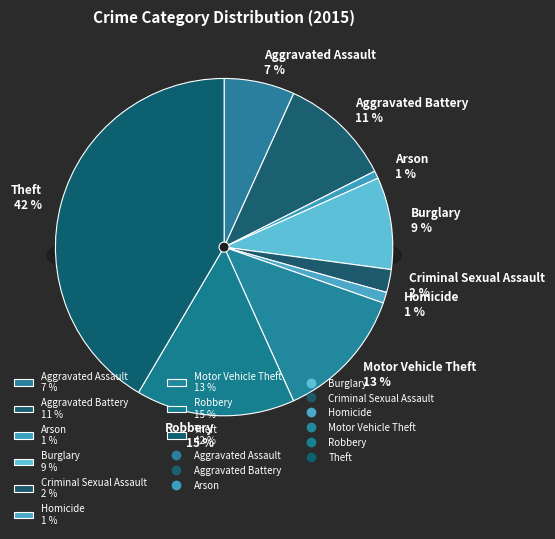

Count the number of slices in the pie.

9